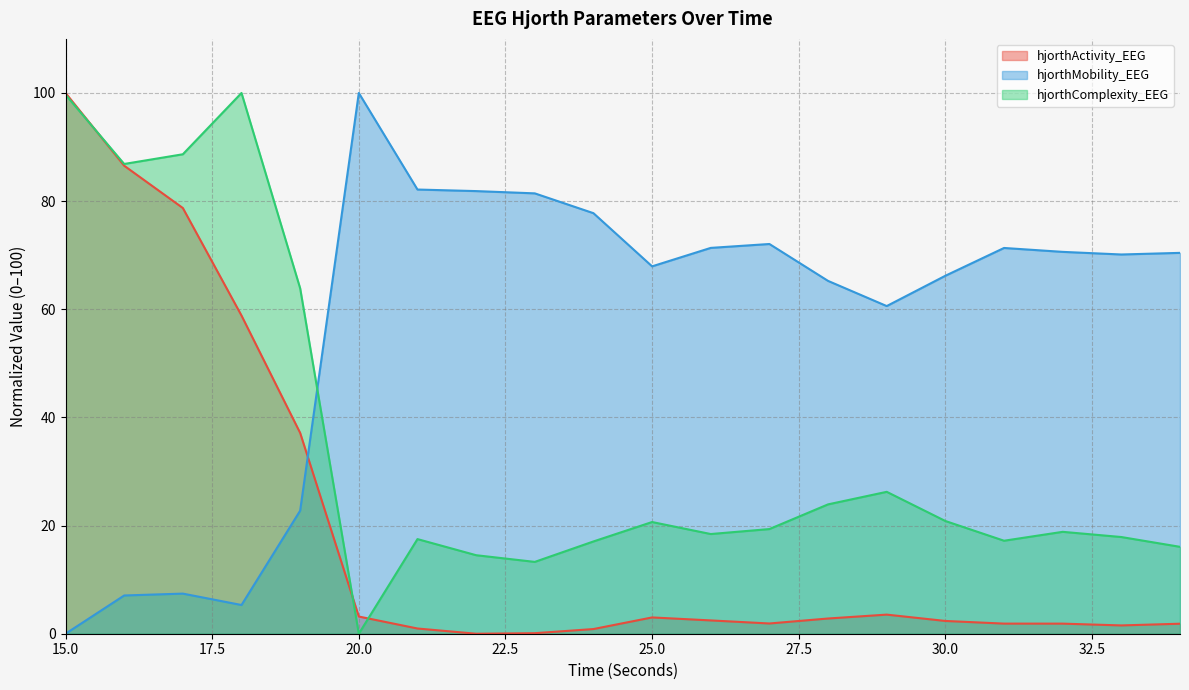

Is the value of hjorthMobility_EEG at 18 greater than the value of hjorthActivity_EEG at 18?

No